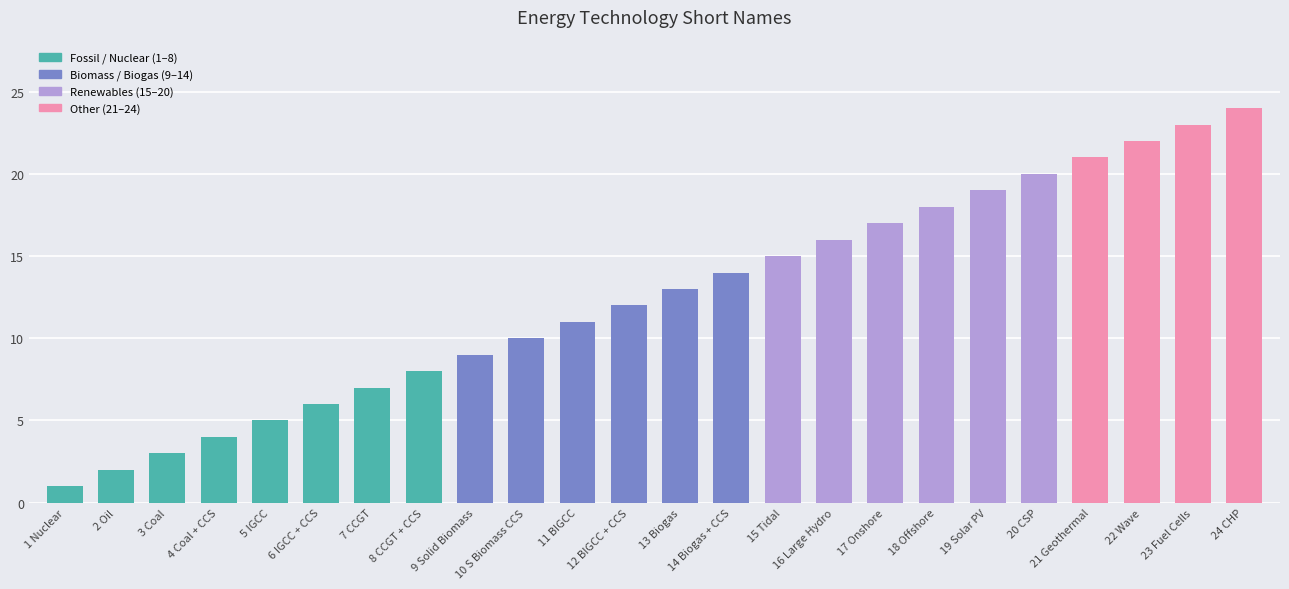

What is the difference between the maximum and minimum values?

23